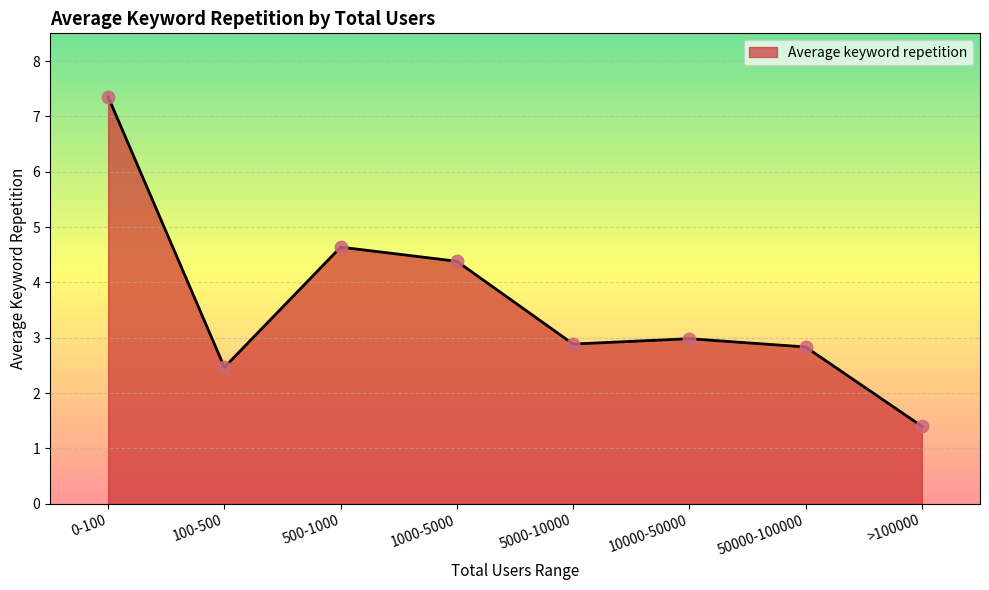

Which has a higher value, 500-1000 or 1000-5000?

500-1000